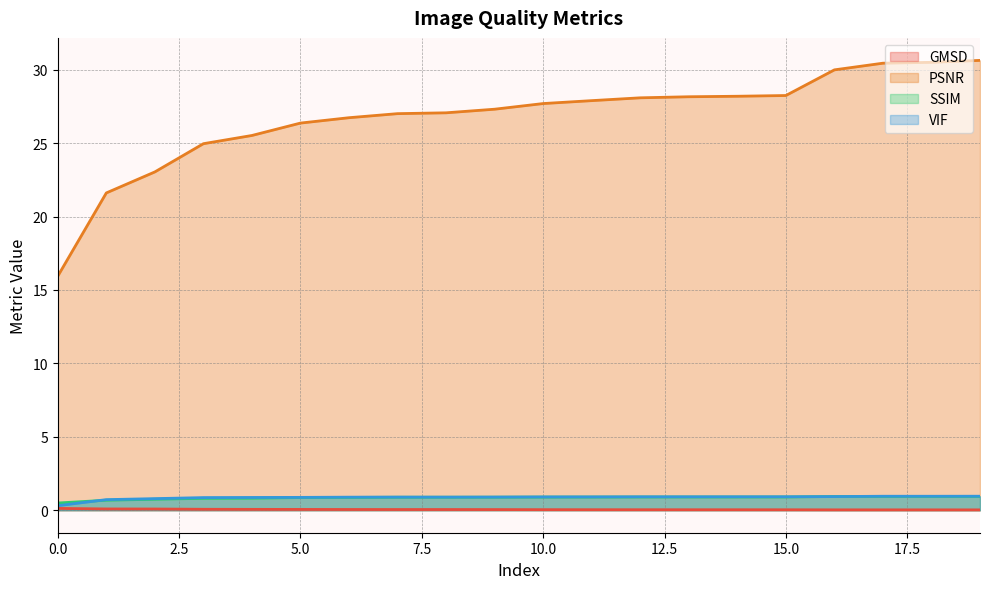

True or false: GMSD has more than 2 points higher than both neighbors.

False